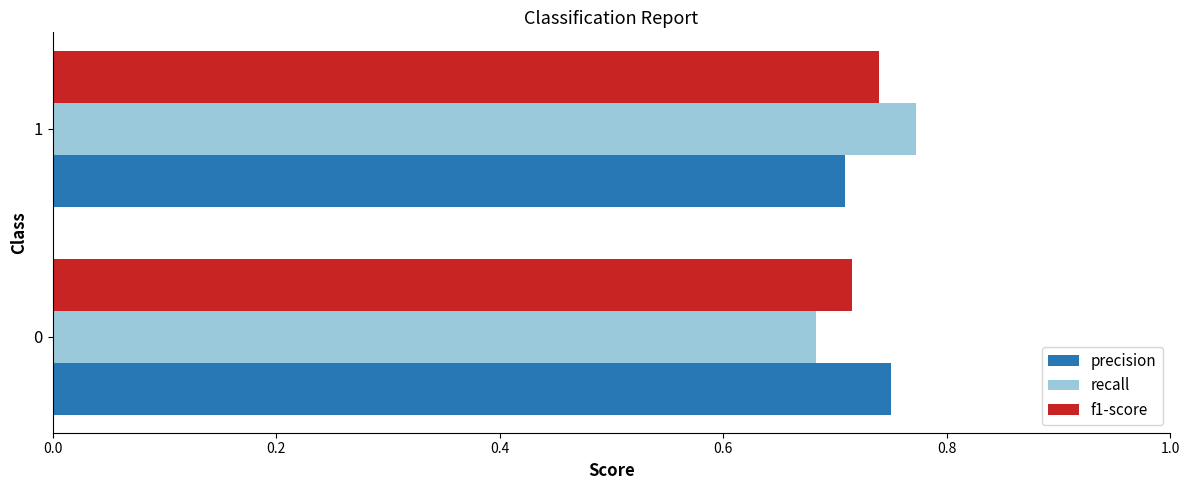

The value of recall at 0 is 0.7. True or false?

True